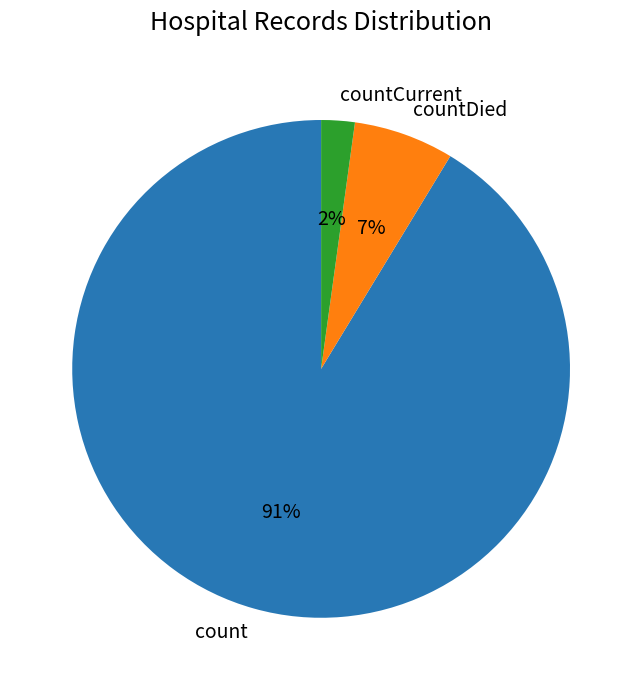

Does countDied account for over 50% of the chart?

No